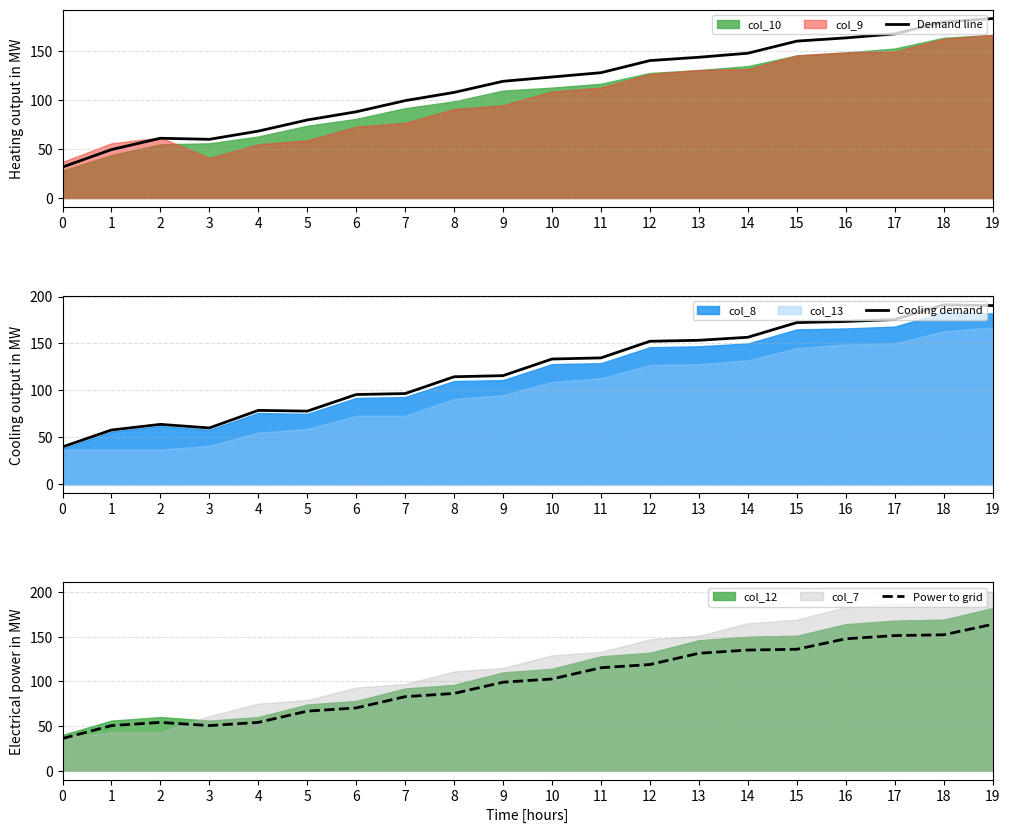

Reading right to left, transcribe all the data shown in this chart.

Demand line: 183.7	180.3	168.0	163.9	160.6	148.2	144.1	140.7	128.3	123.9	119.5	108.1	99.7	88.3	79.9	68.5	60.1	61.2	49.6	31.7
Cooling demand: 190.3	191.2	175.5	173.4	172.2	156.6	153.4	152.3	134.7	133.4	115.8	114.5	96.7	95.7	78.0	78.8	60.0	63.9	57.9	39.9
Power to grid: 163.8	152.1	151.2	147.6	135.9	135.0	131.4	118.8	115.2	102.6	99.0	86.4	82.8	70.2	66.6	54.0	50.4	54.0	50.4	36.0